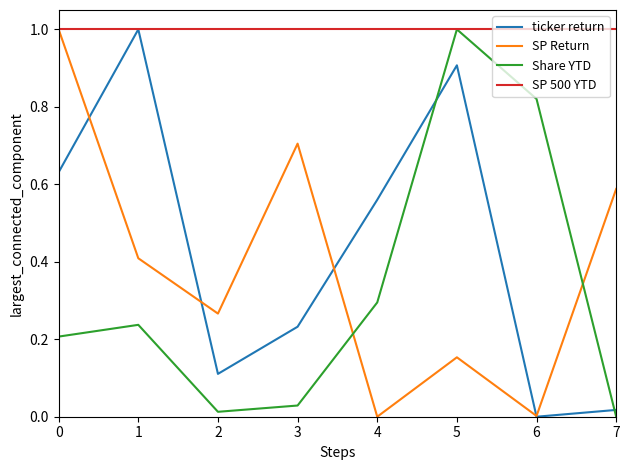

Where is the first local maximum for SP Return?

3